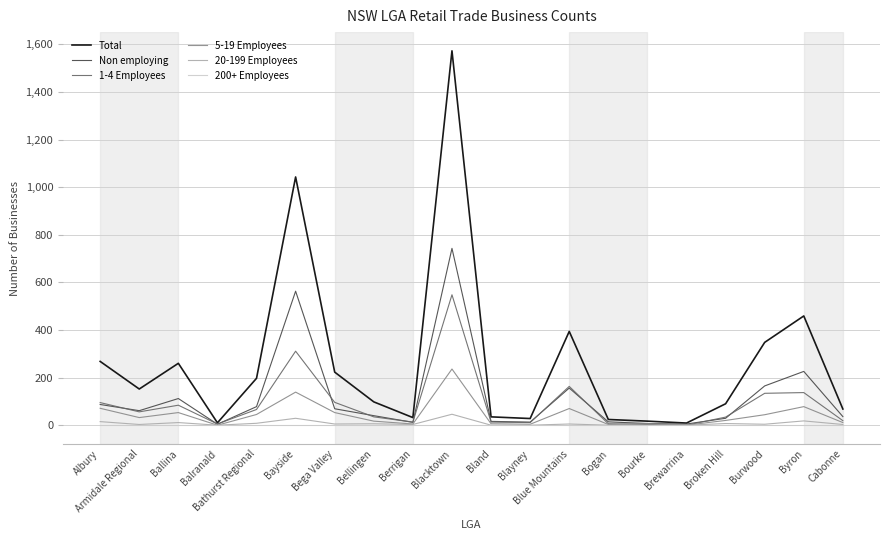

At which category is the sum across all series the highest?

Blacktown